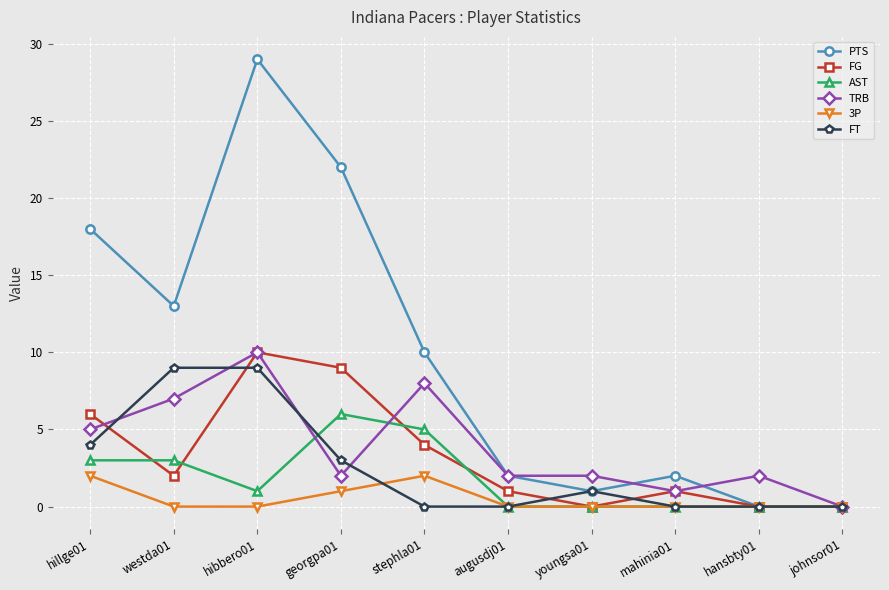

The 3P series shows 1 at stephla01. True or false?

False